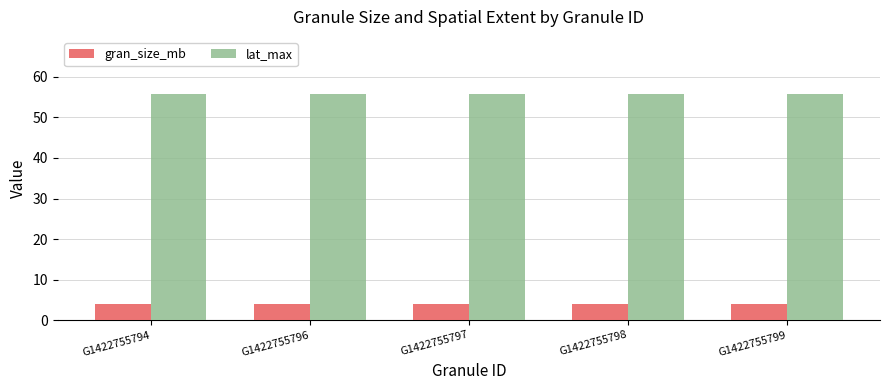

What is the lowest value of the lat_max series?

55.9